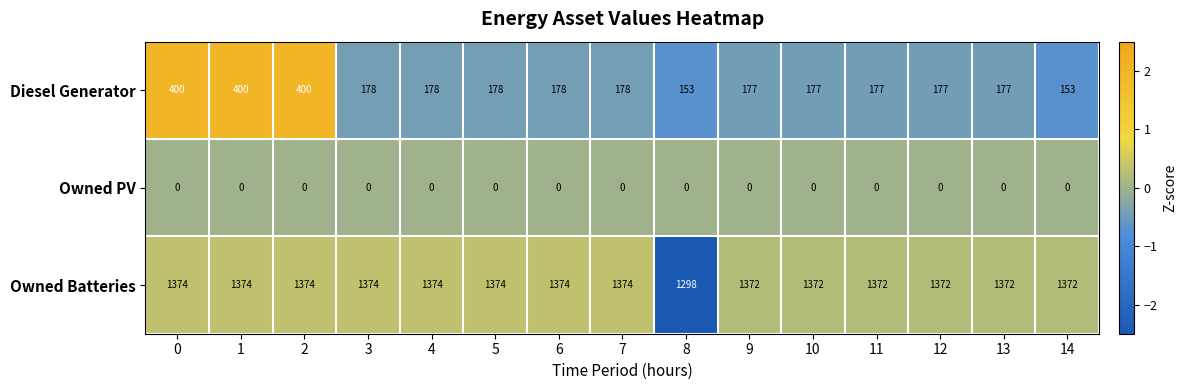

What is the difference between the highest and lowest values at 2?

1374